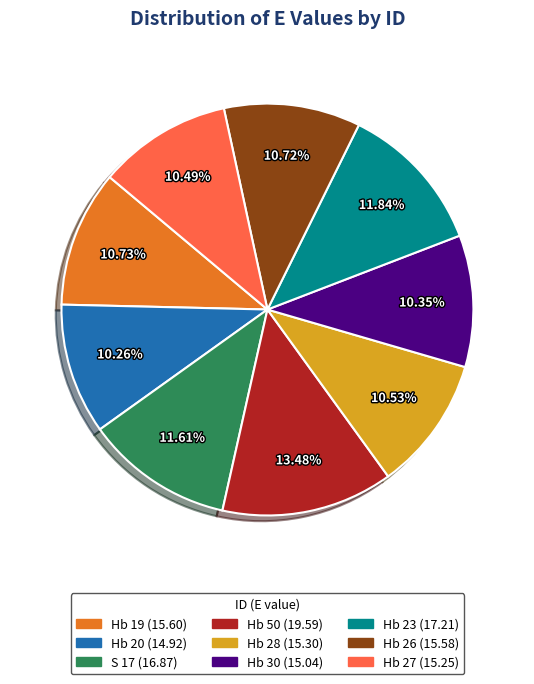

Which has a higher value, S 17 (16.87) or Hb 28 (15.30)?

S 17 (16.87)